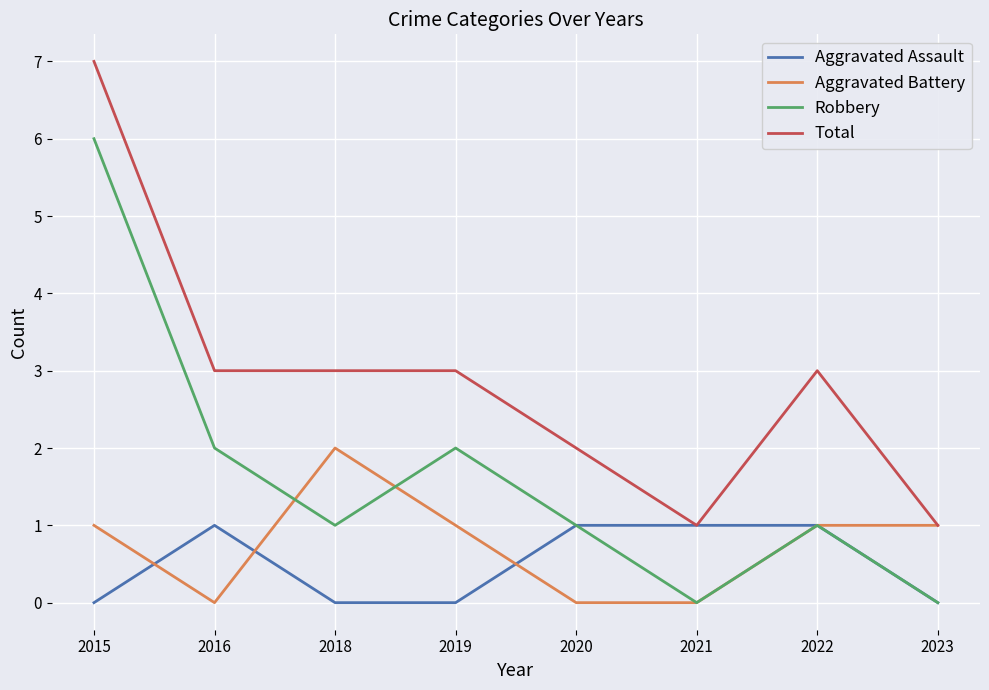

The value of Robbery at 2021 is -3. True or false?

False